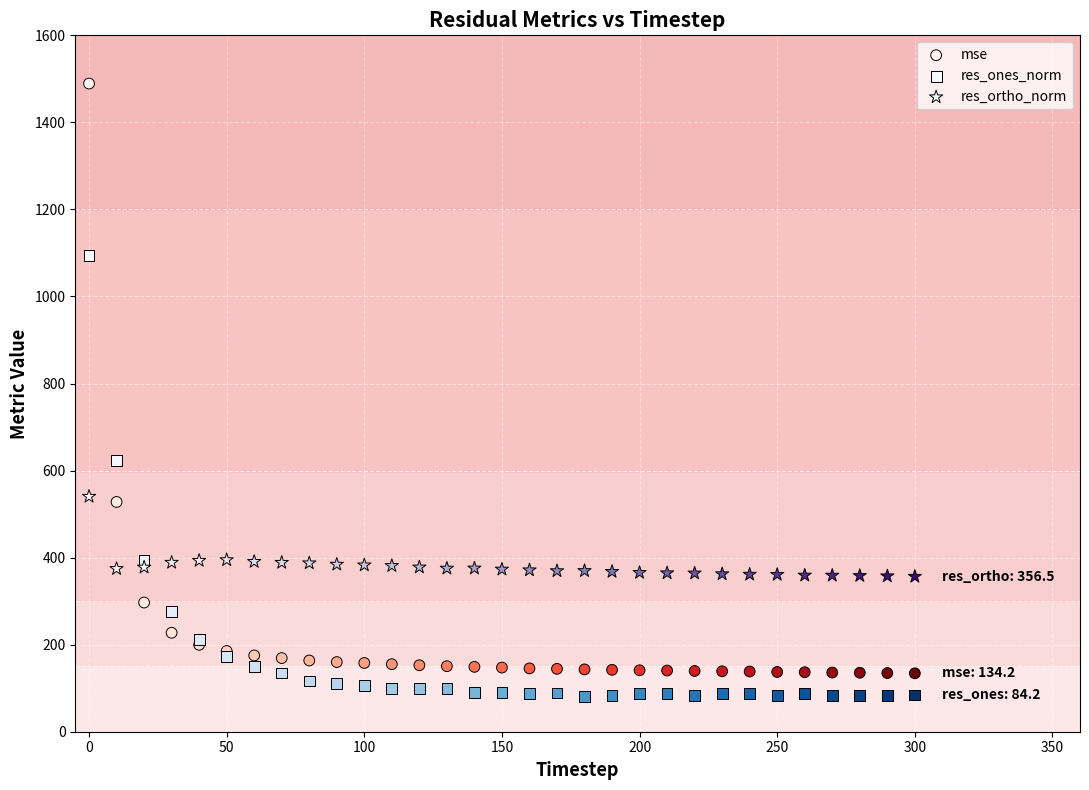

Across all series, what Y value is closest to 784?

622.7